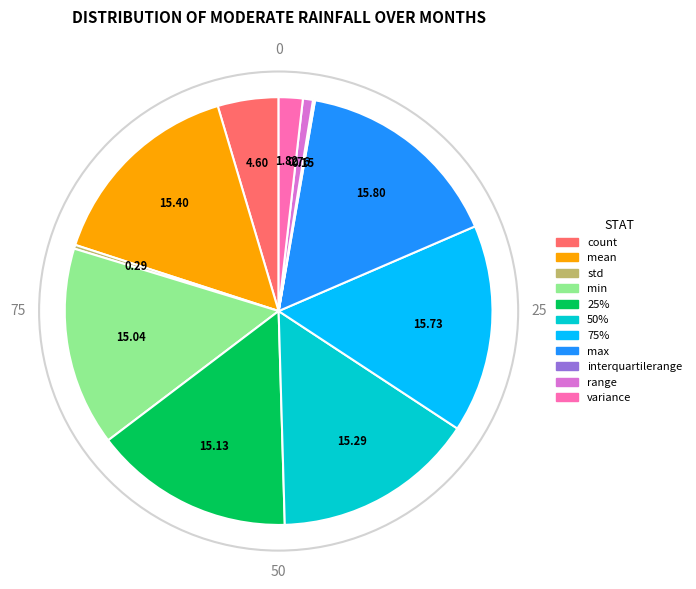

Is 50% the majority of the pie?

No